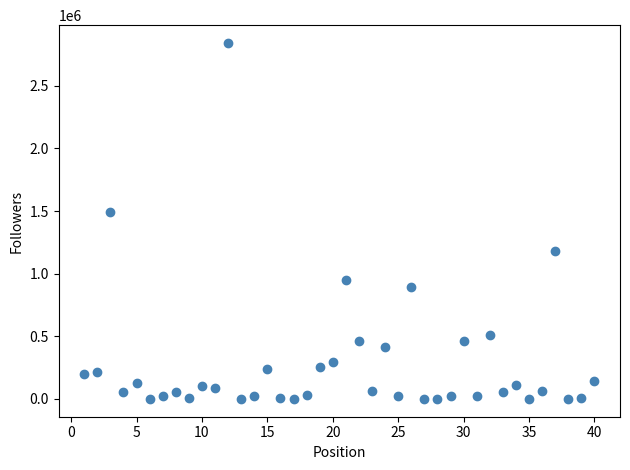

What Y value in the scatter plot is closest to 1421279?

1494008